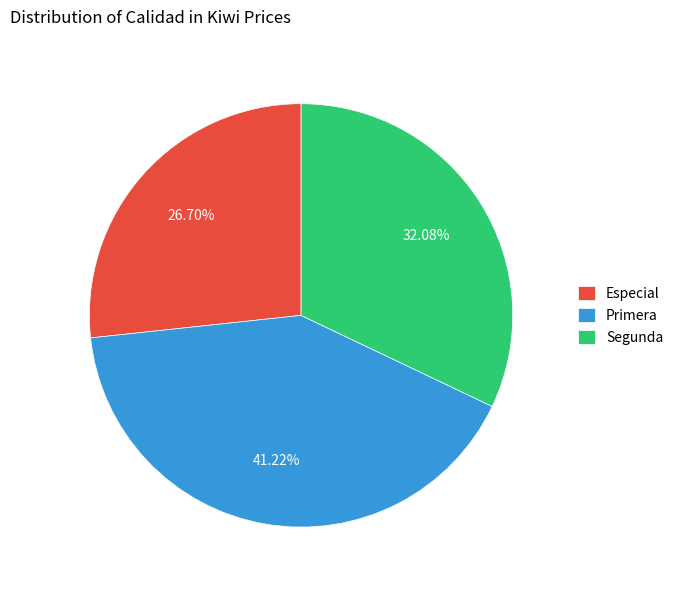

What is the largest slice in the pie chart?

Primera